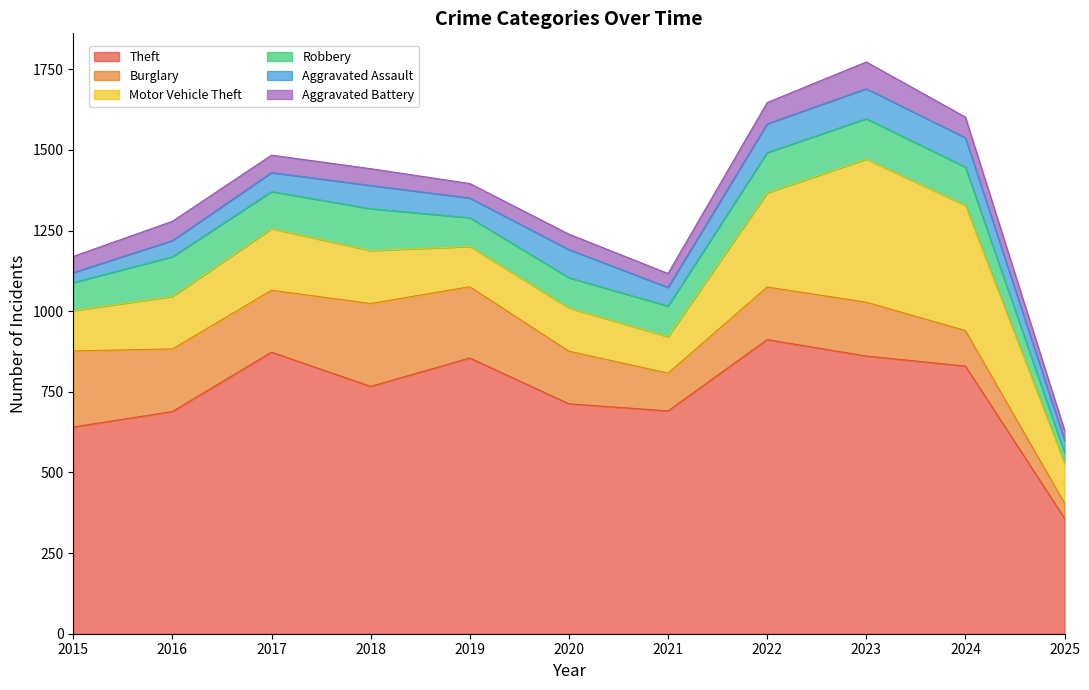

What is the difference between the maximum and minimum values in the Aggravated Battery series?

52